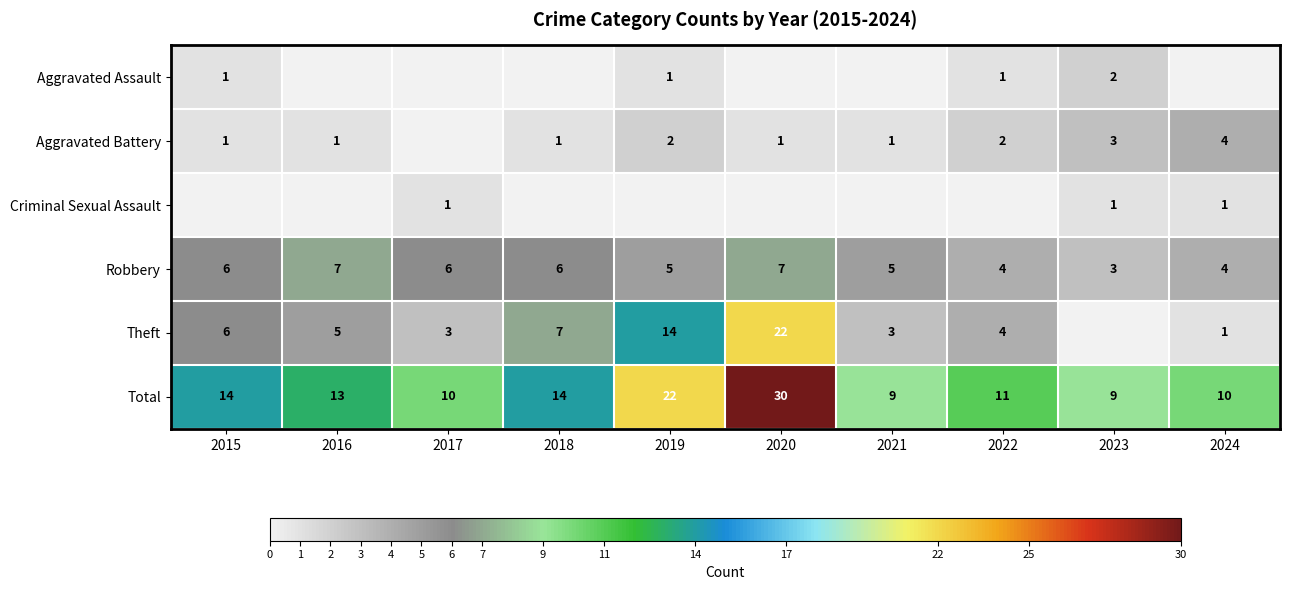

How many data points in Total are less than 13?

5